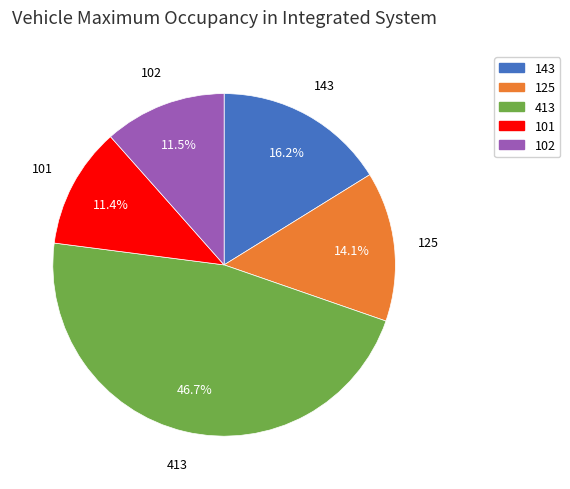

Does 101 represent more than half of the total?

No